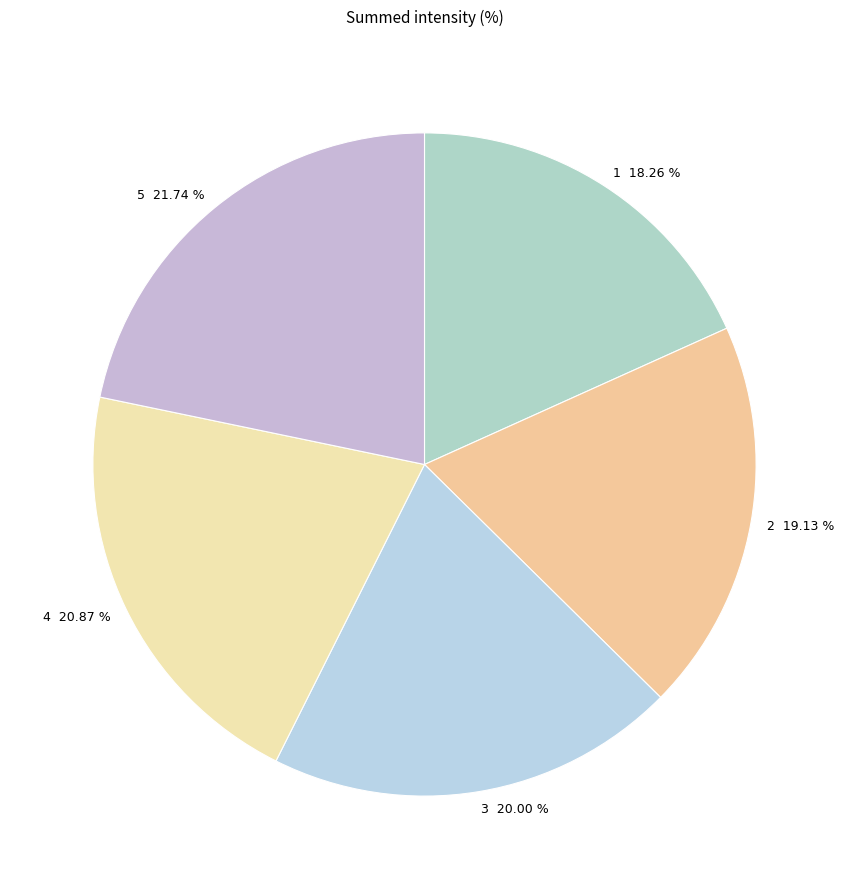

To the nearest percent, what portion does 4 represent?

21%